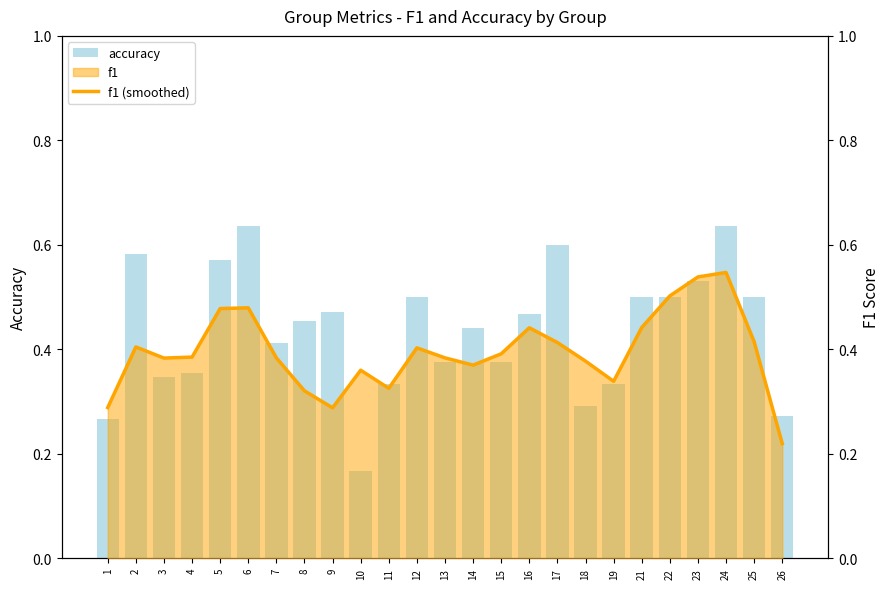

Between 12 and 11, which is larger?

12